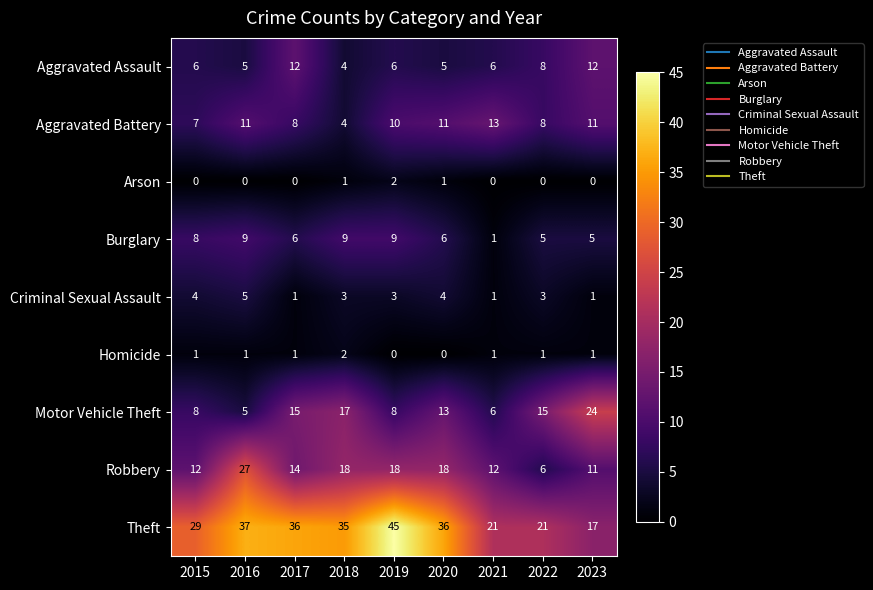

At which category is the sum across all series the highest?

2019